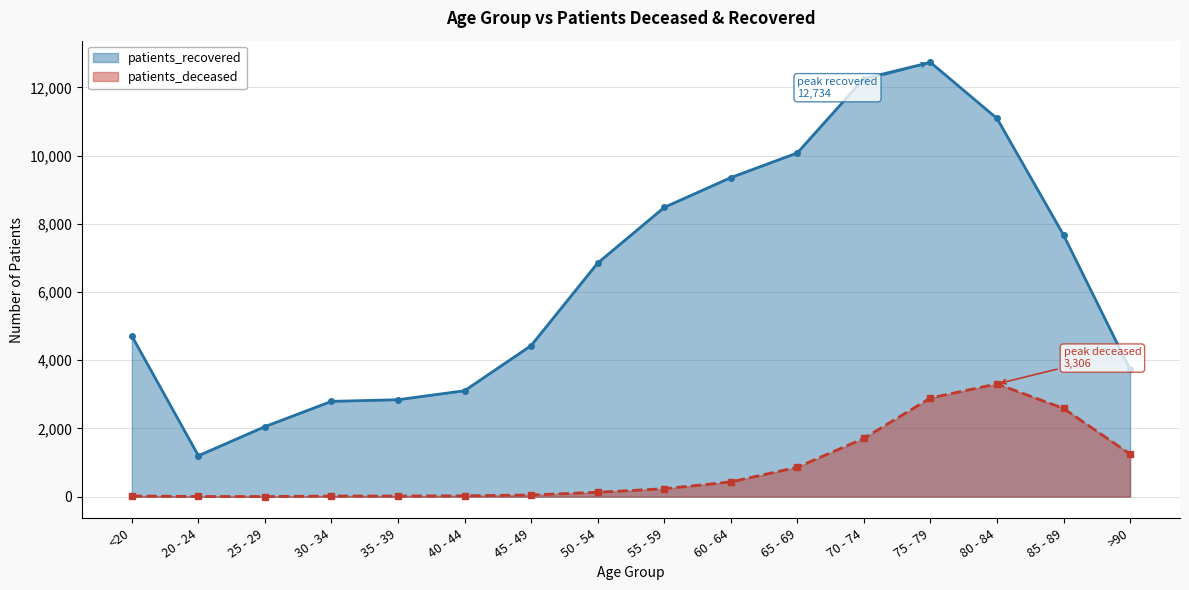

The patients_recovered series shows 4177 at 40 - 44. True or false?

False